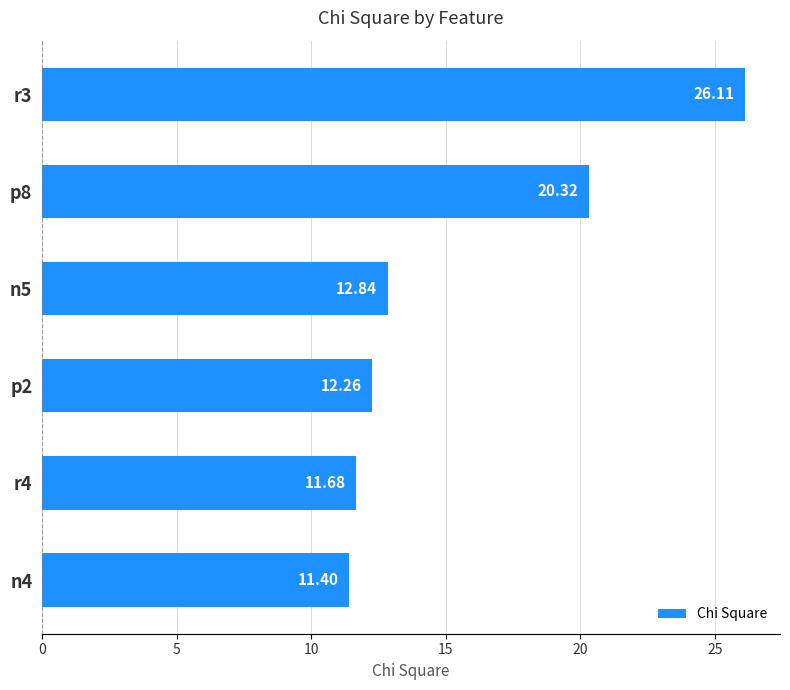

What is the difference between the second highest and minimum values?

8.9